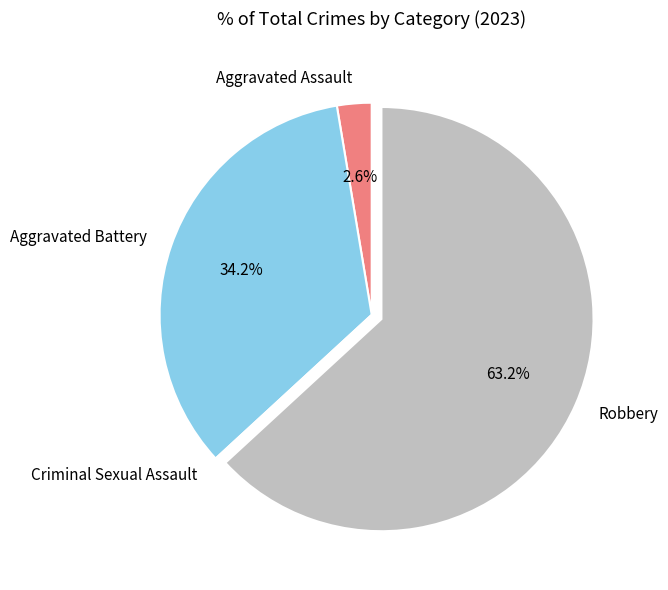

Which slice is the largest?

Robbery